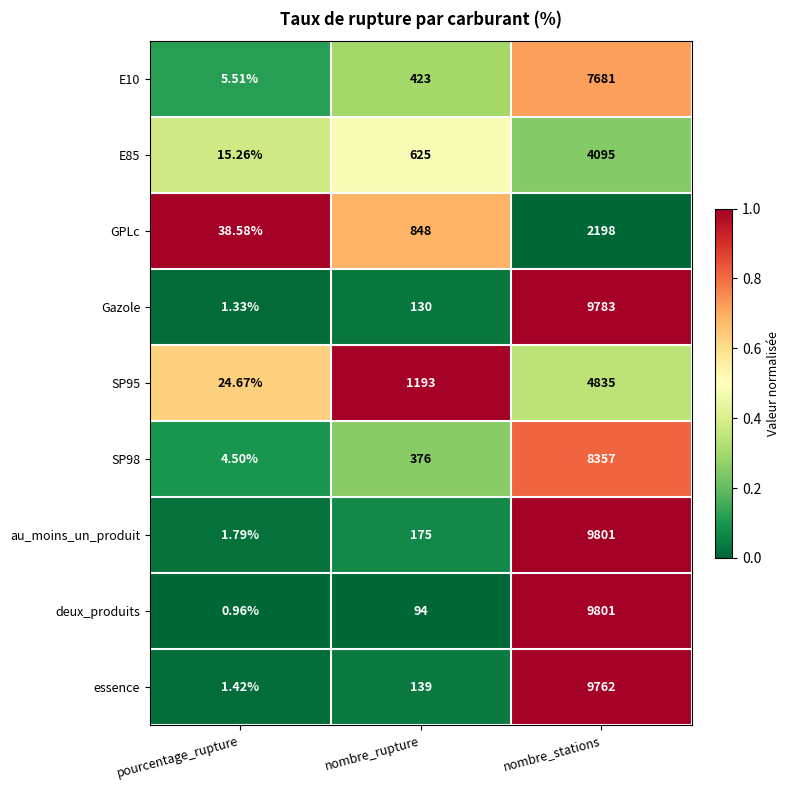

At nombre_rupture, list the series in order from largest to smallest.

SP95, GPLc, E85, E10, SP98, au_moins_un_produit, essence, Gazole, deux_produits